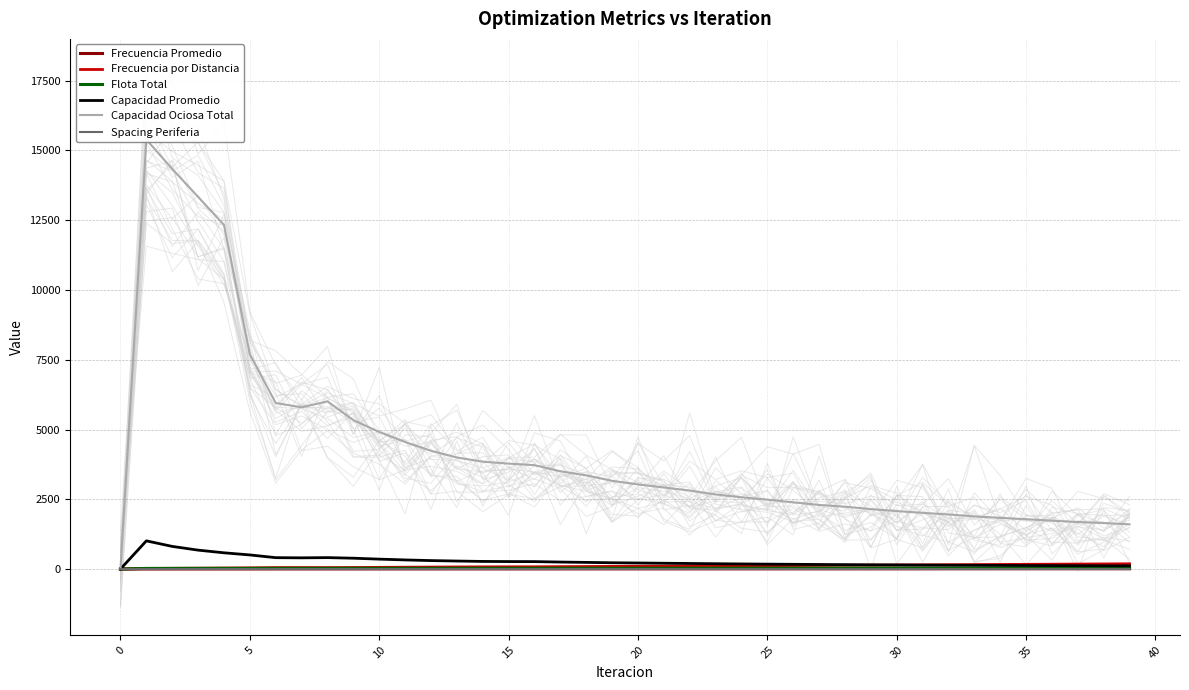

The value of Capacidad Promedio at 16 is 392.7. True or false?

False